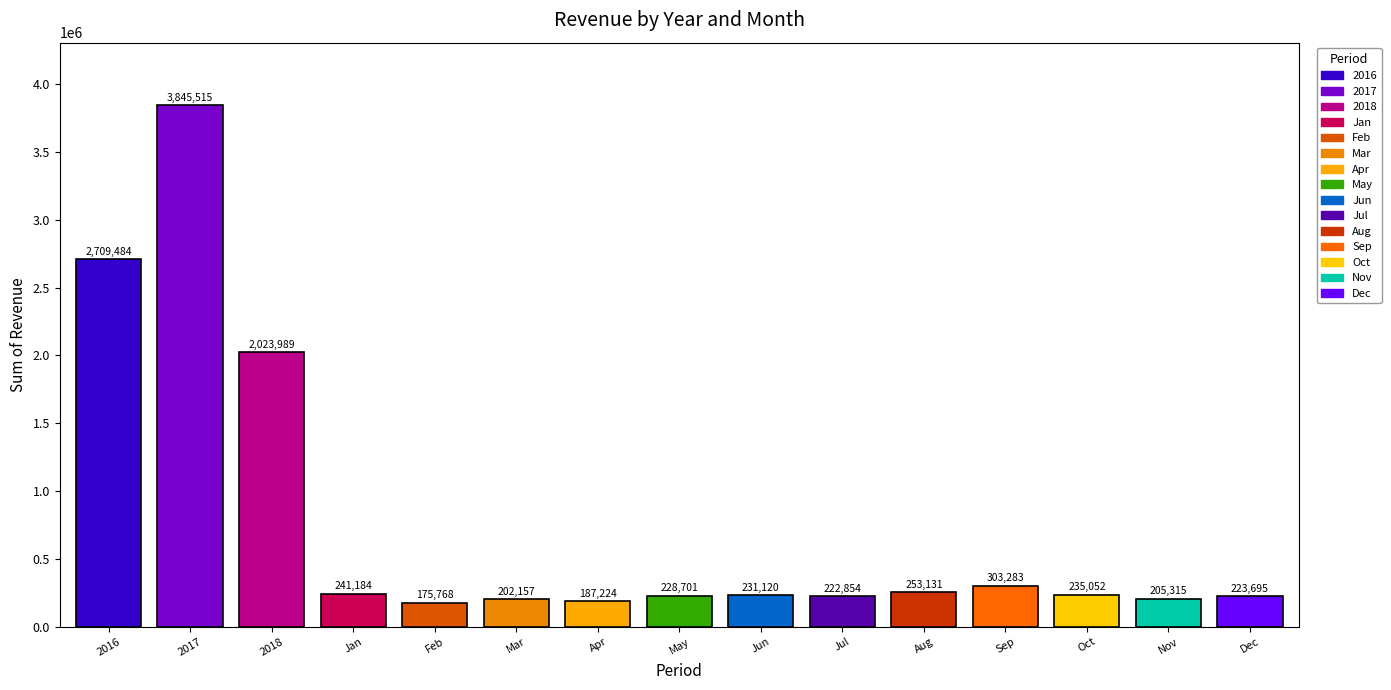

The chart shows a value of 467082.4 at Sep. True or false?

False